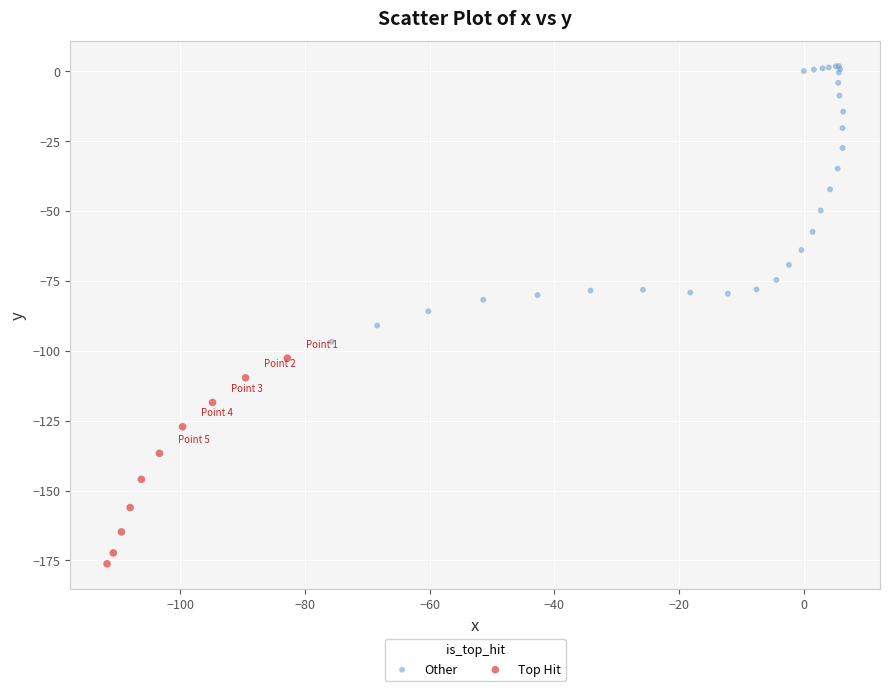

Which series contains the highest Y value?

Other